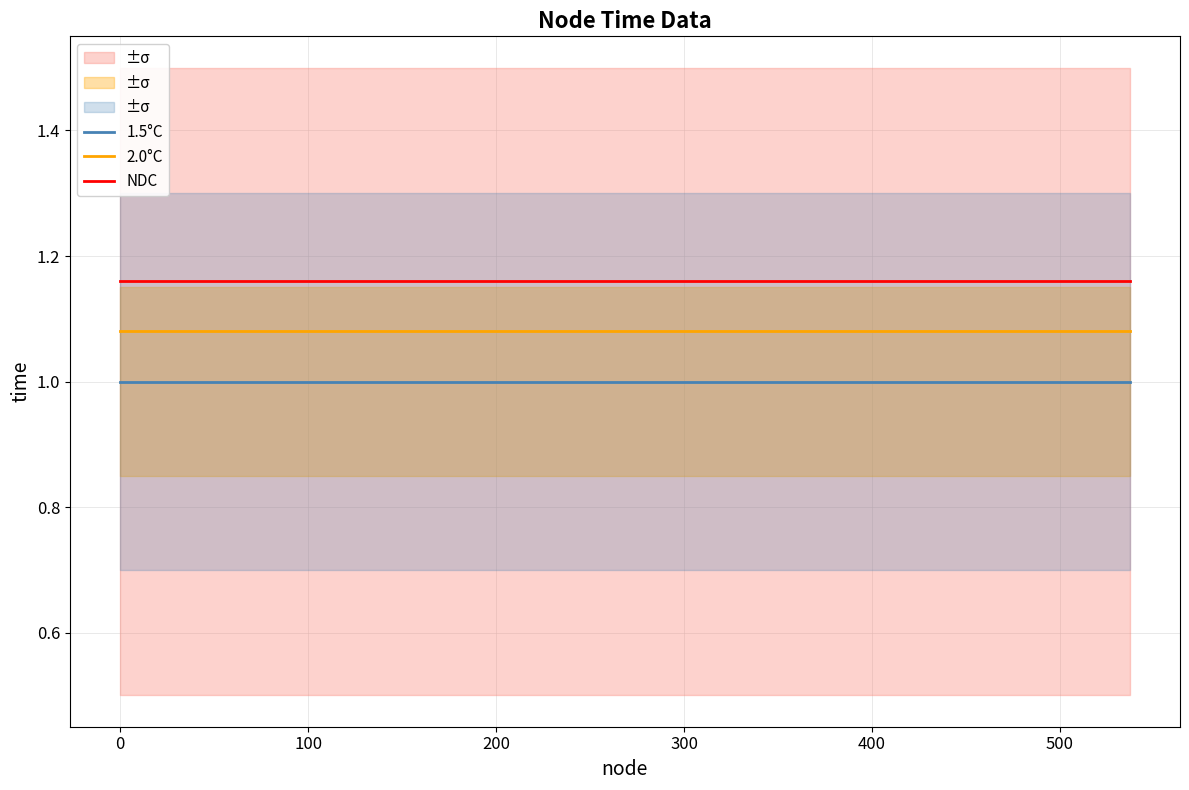

What is the minimum value for 2.0°C?

1.1